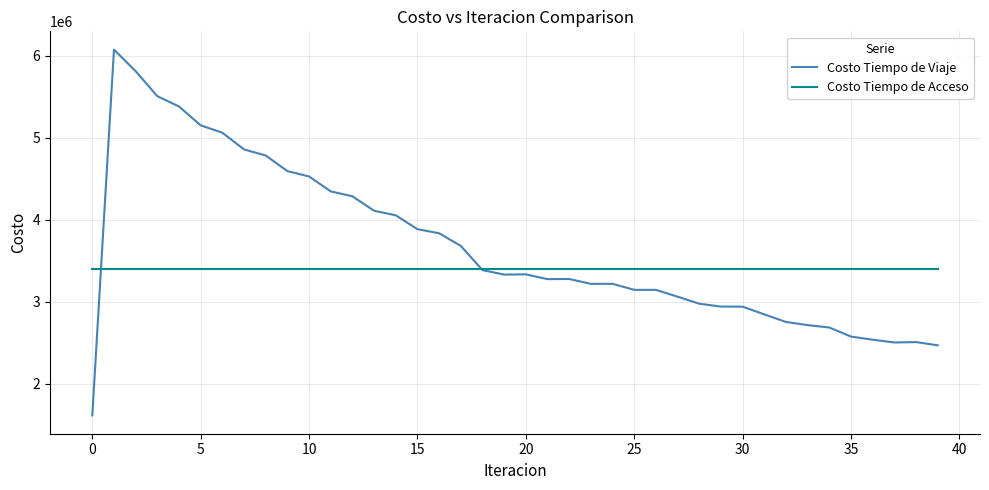

List the series in order of their overall mean, lowest first.

Costo Tiempo de Acceso, Costo Tiempo de Viaje